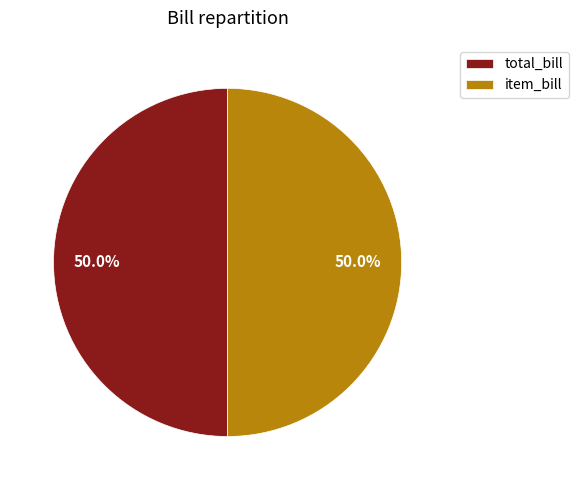

Is the sum of total_bill and item_bill greater than half?

Yes